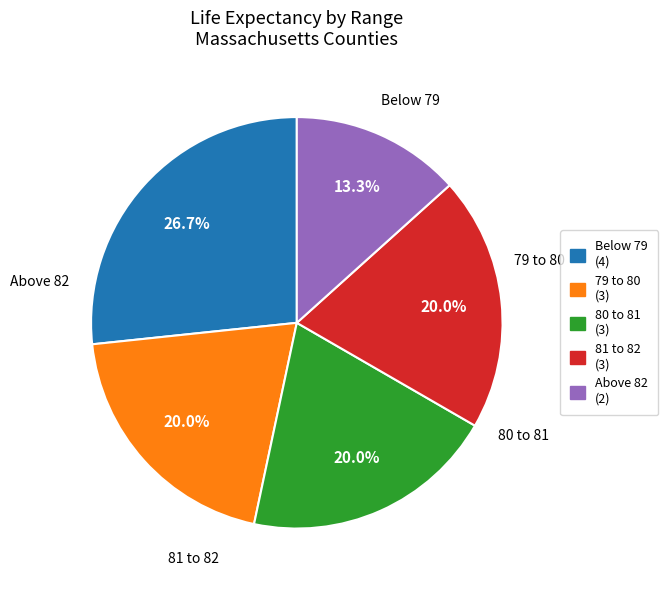

Which slice is the largest?

Below 79 (4)